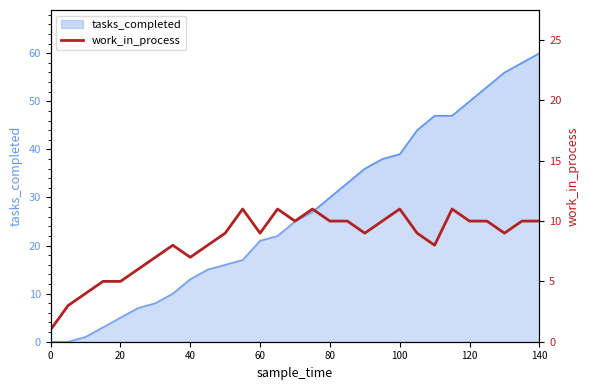

True or false: there are more than 2 points higher than both neighbors.

True